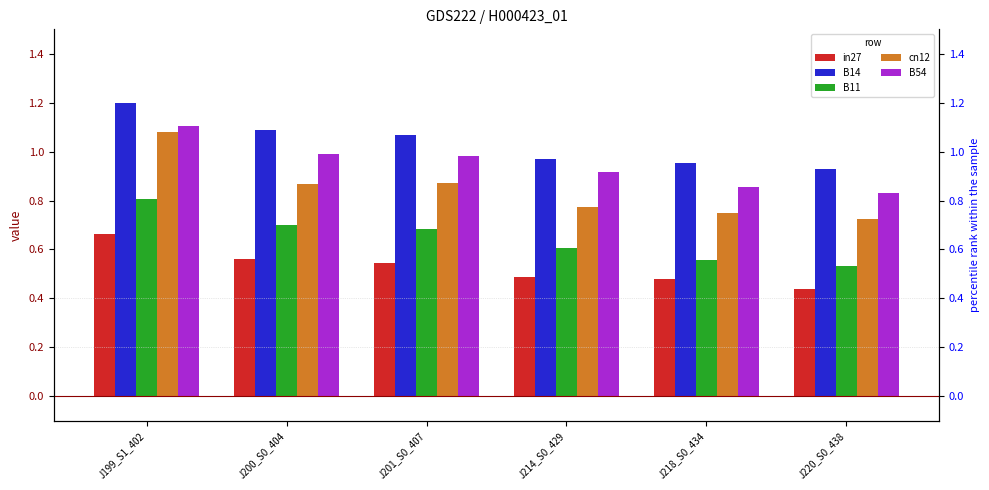

What is the label of the 3rd bar from the left?

J201_S0_407